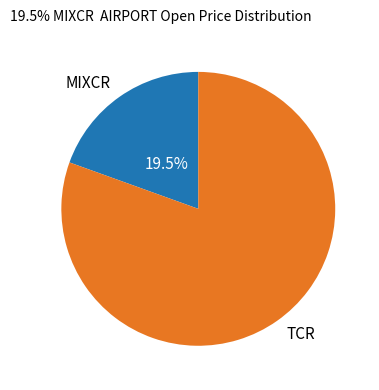

Is the sum of MIXCR and TCR greater than half?

Yes